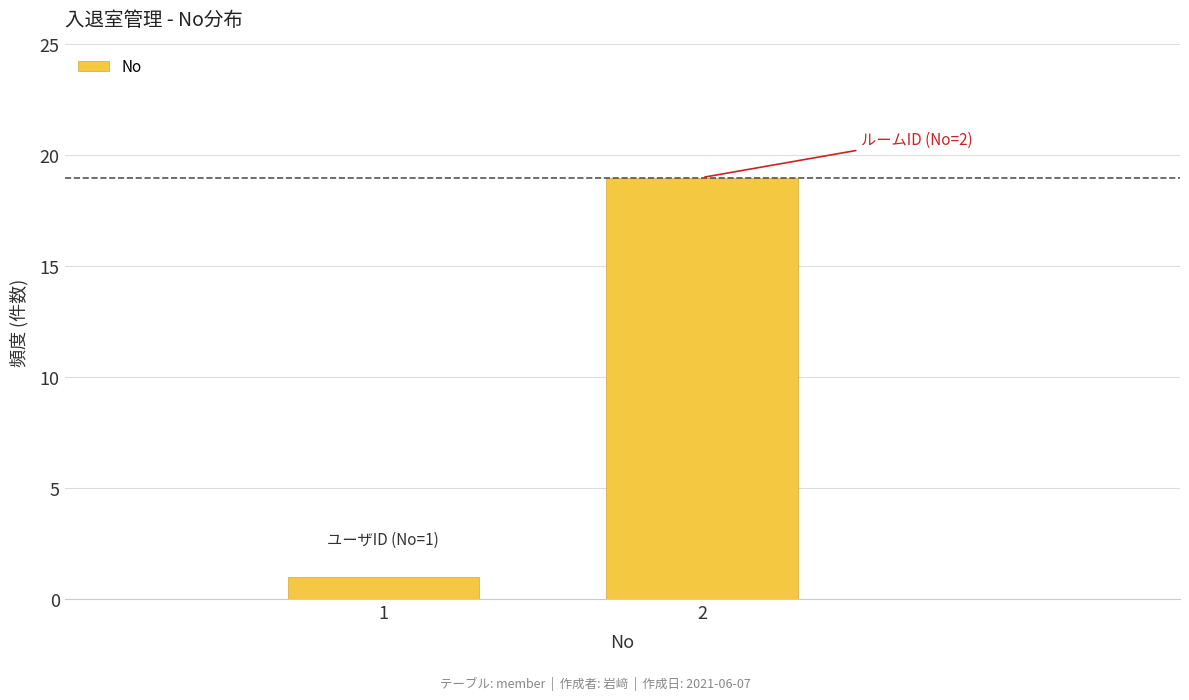

Reading left to right, what are all the values shown in this chart?

1=1	2=19